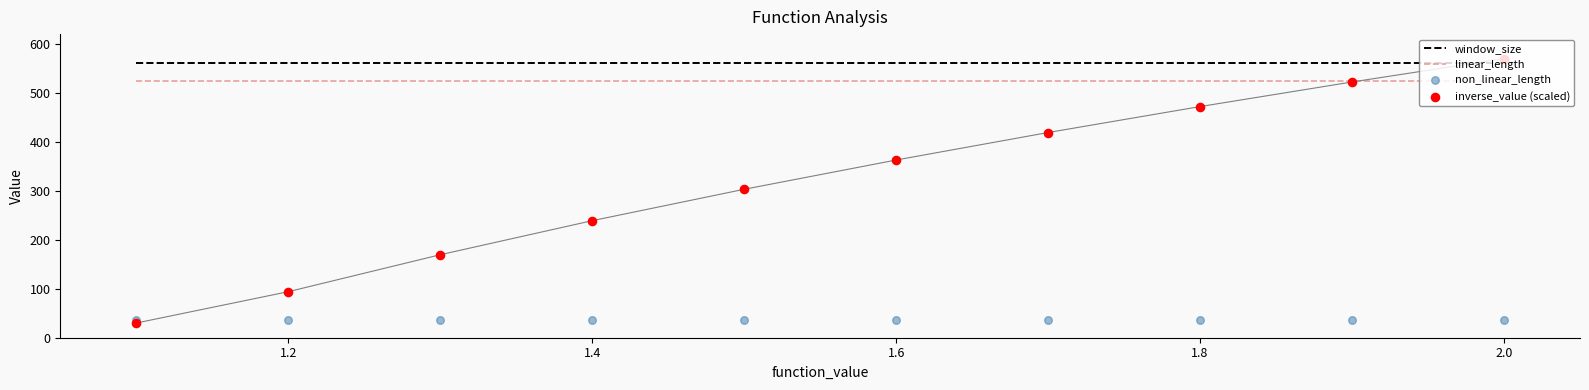

What is the highest value of the linear_length series?

525